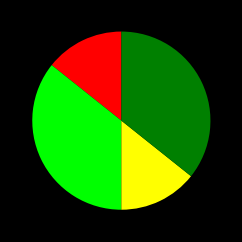

Does any single category account for the majority?

No